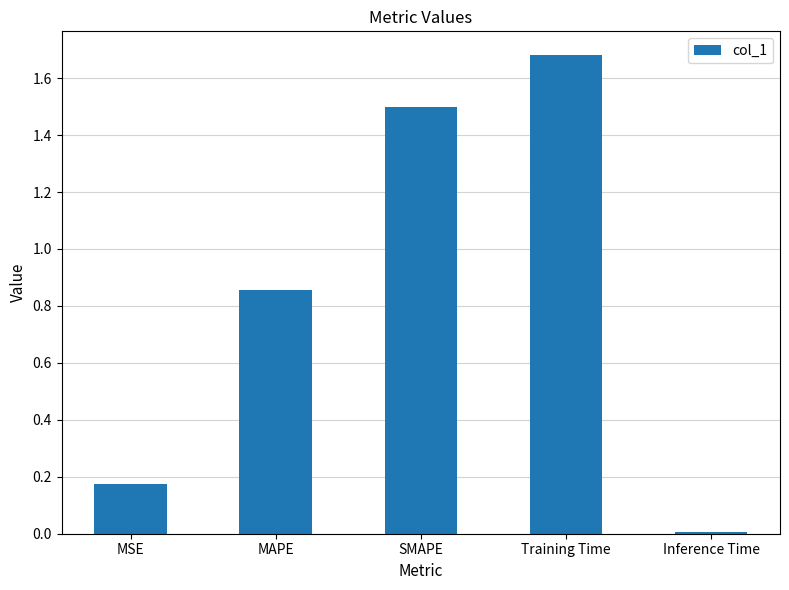

Are the bars horizontal?

No